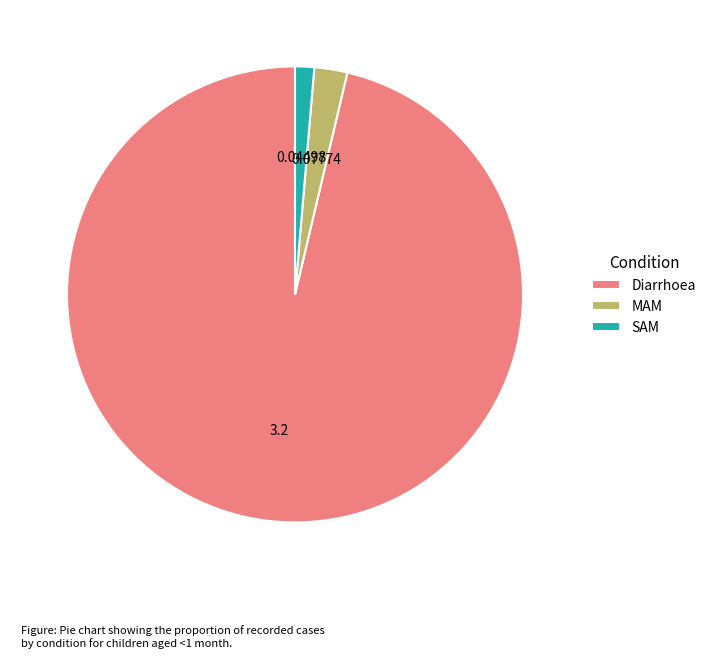

Rank the categories by value from lowest to highest.

SAM, MAM, Diarrhoea